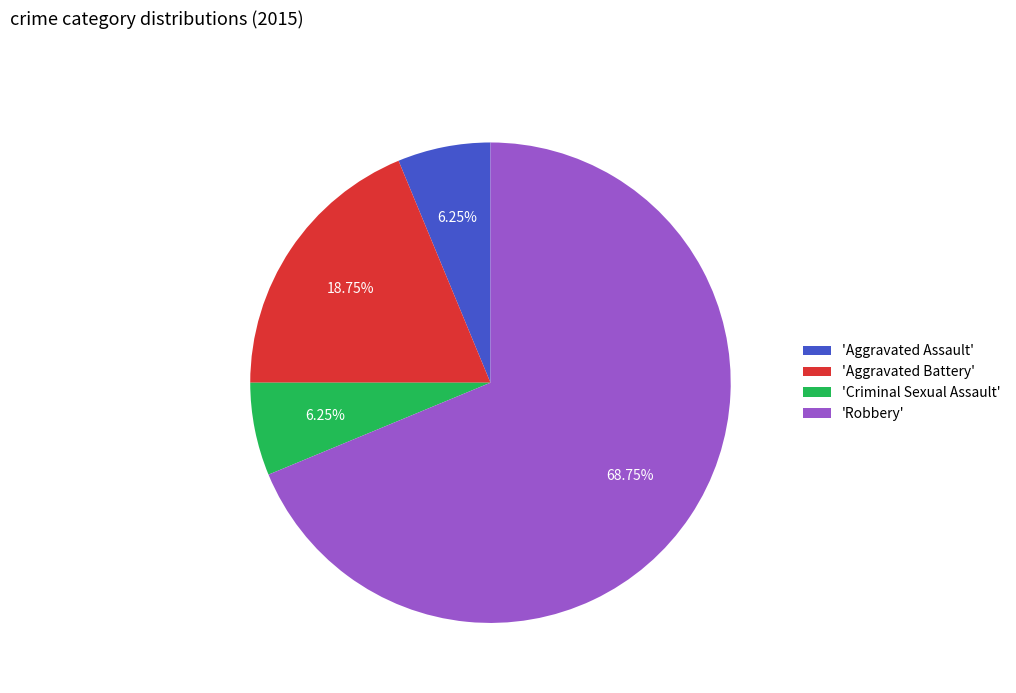

Between 'Aggravated Assault' and 'Aggravated Battery', which is larger?

'Aggravated Battery'